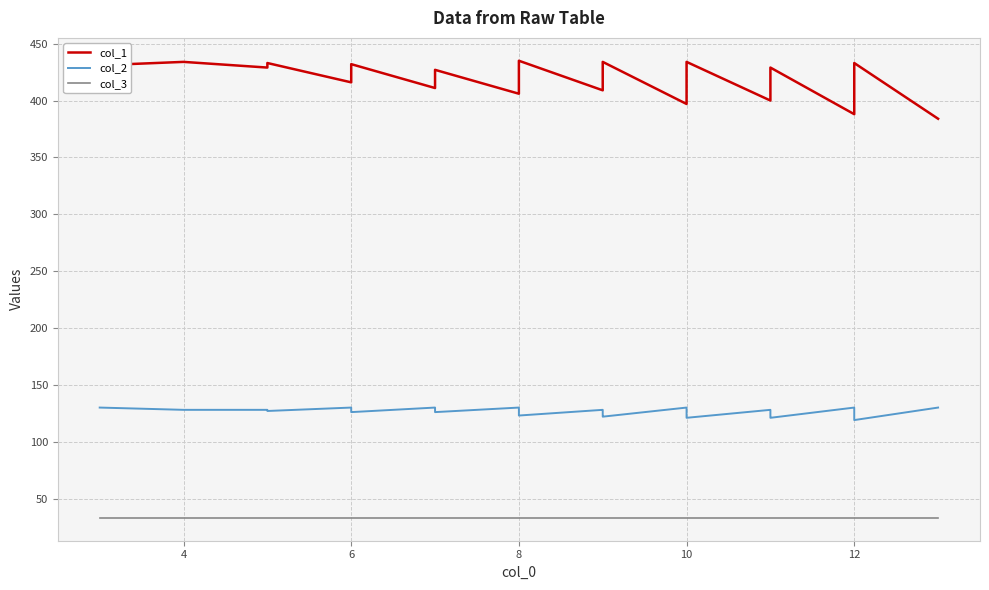

Is it true that col_3 equals 18 at 12?

False